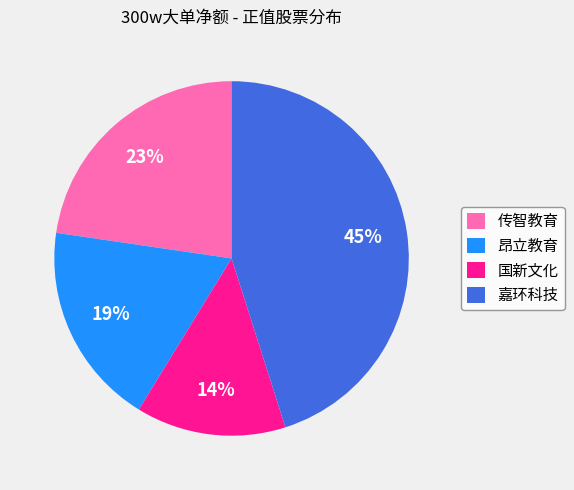

What is the smallest slice in the pie chart?

国新文化